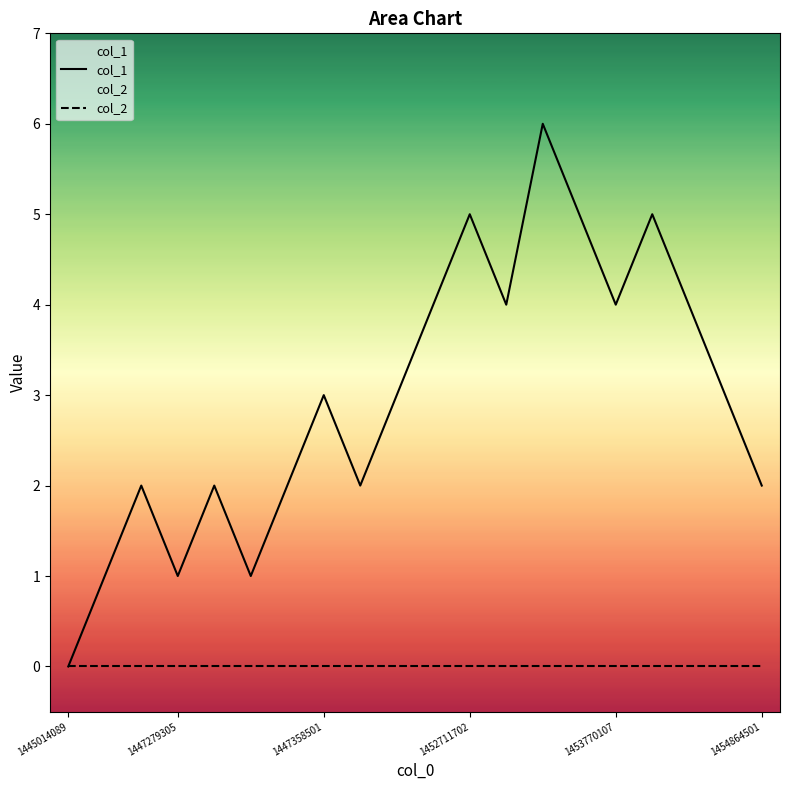

How many interior local valleys does the col_1 series have?

5